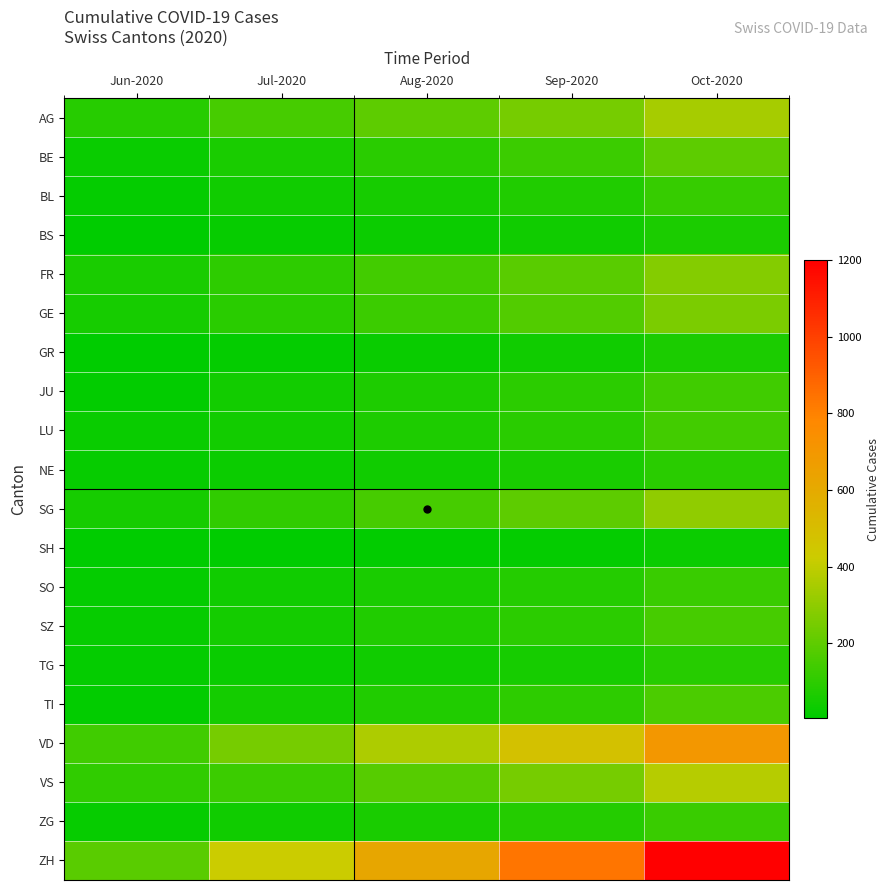

Count the number of data series in this chart.

20